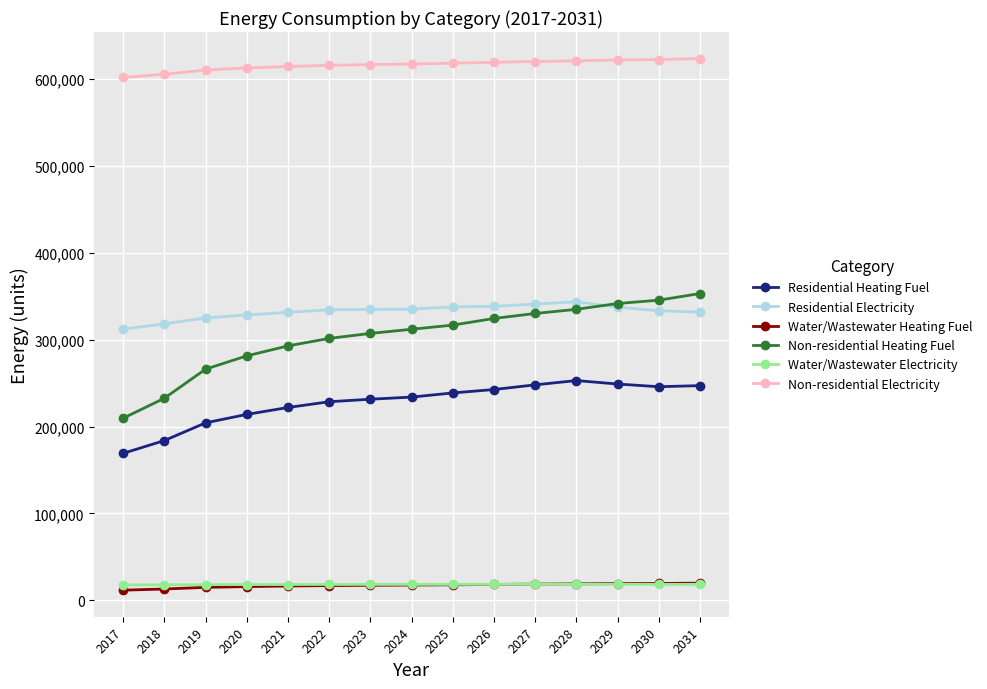

Which series changed the most between 2019 and 2027?

Non-residential Heating Fuel